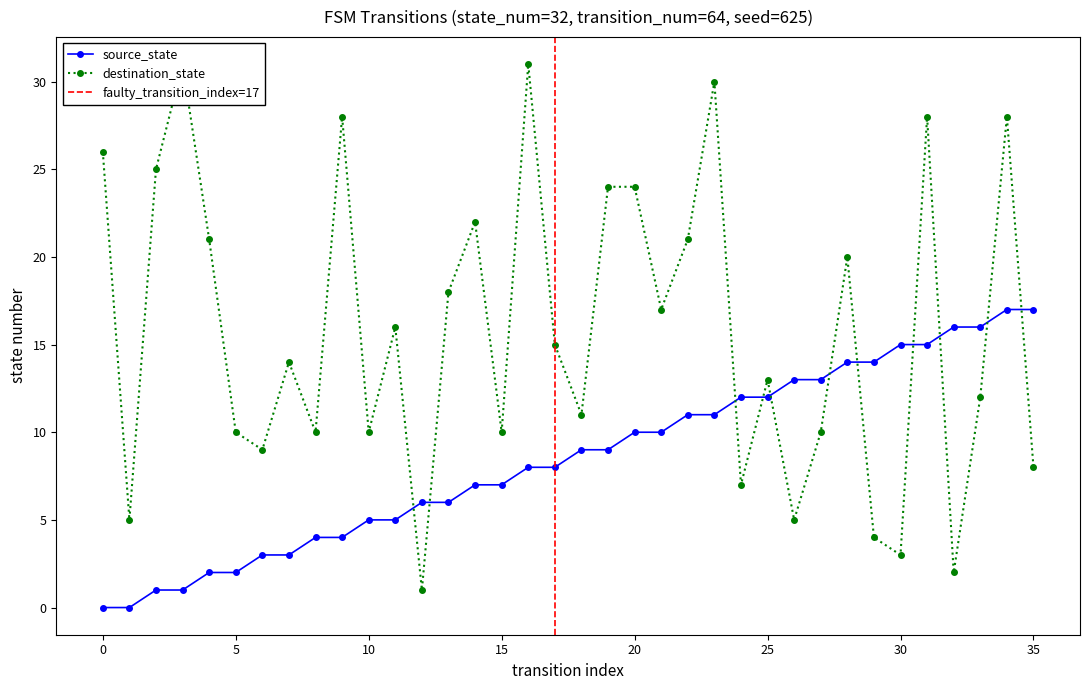

What is the label of the 2nd point from the right?

34